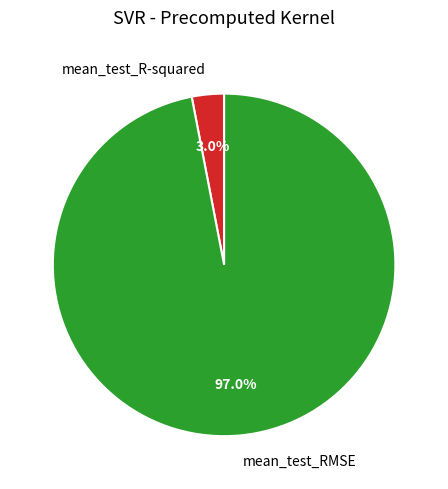

How many slices are in this pie chart?

2